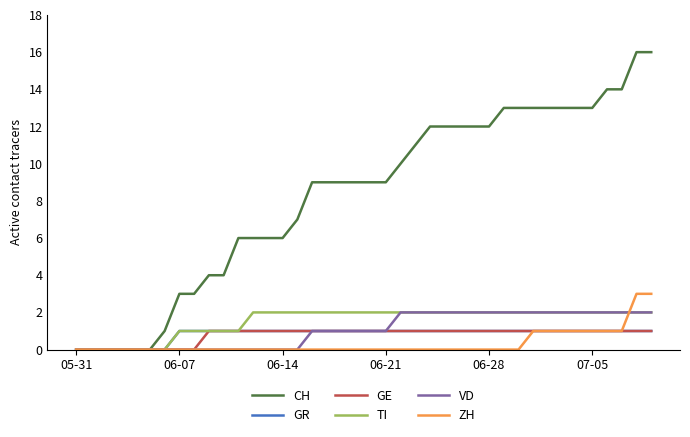

Which series has the widest spread of values?

CH